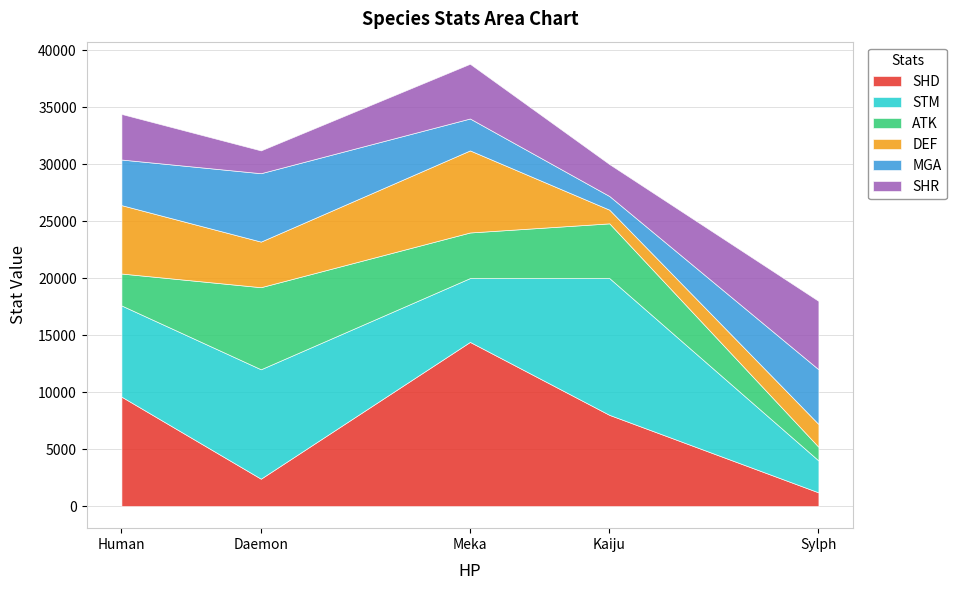

Is it true that STM equals 5600 at Meka?

True